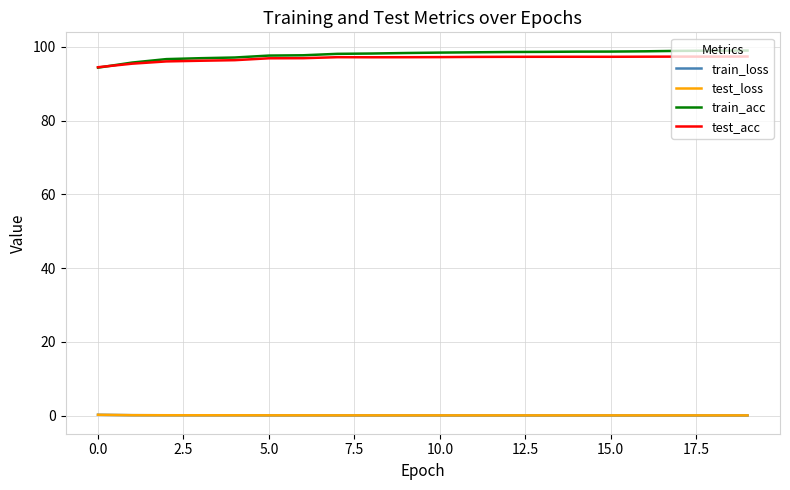

What is the highest value of the test_acc series?

97.3